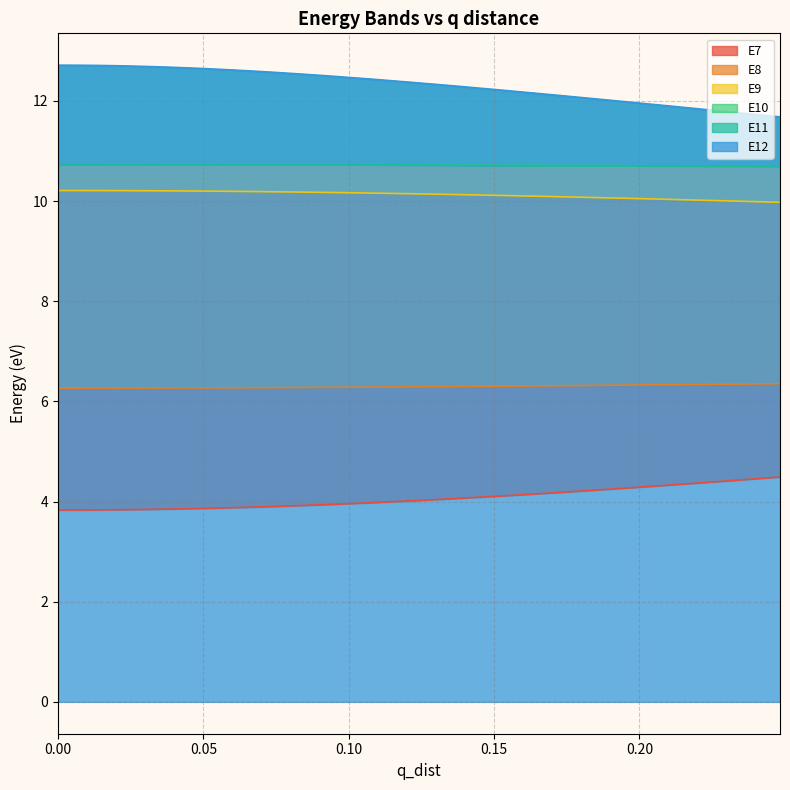

At how many categories does at least one series exceed 11?

40